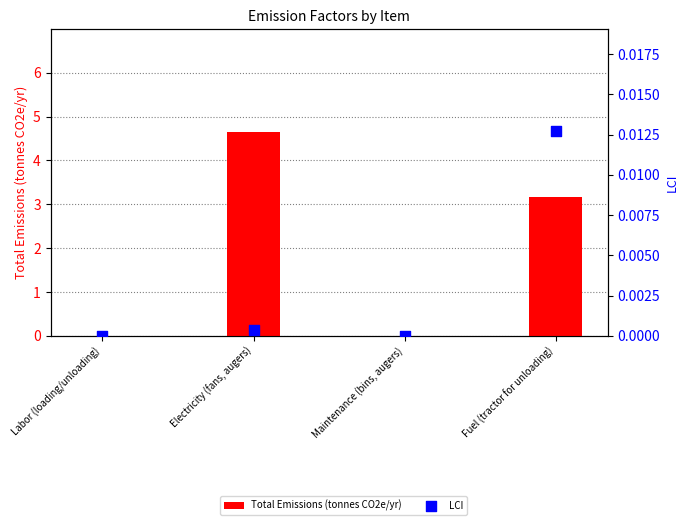

Which series has the largest total across all categories?

Total Emissions (tonnes CO2e/yr)